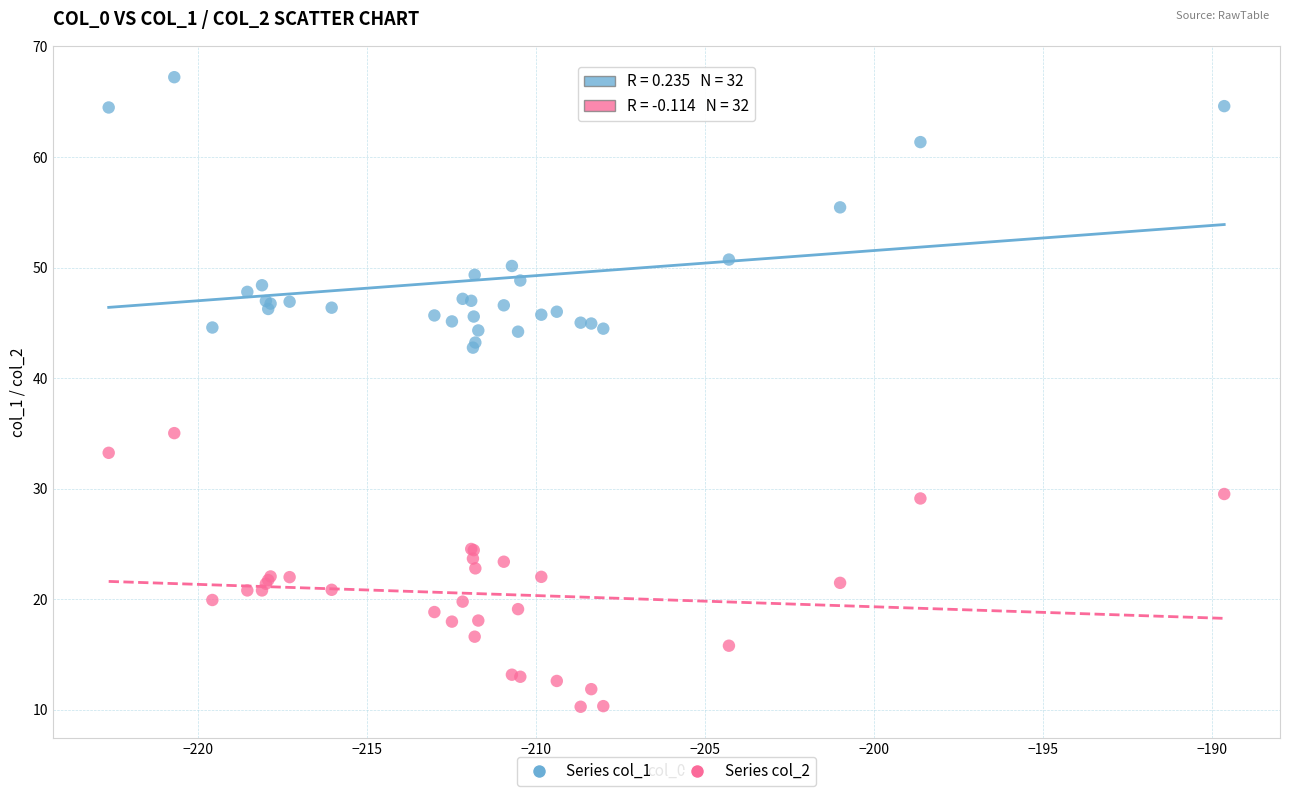

Which series contains the lowest Y value?

Series col_2